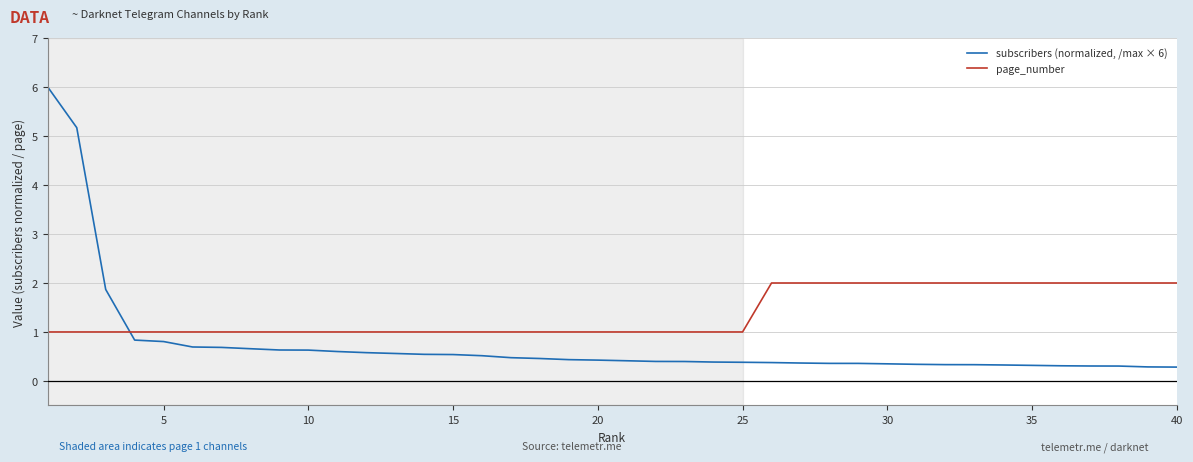

Which series has the largest range (max minus min)?

subscribers (normalized, /max × 6)